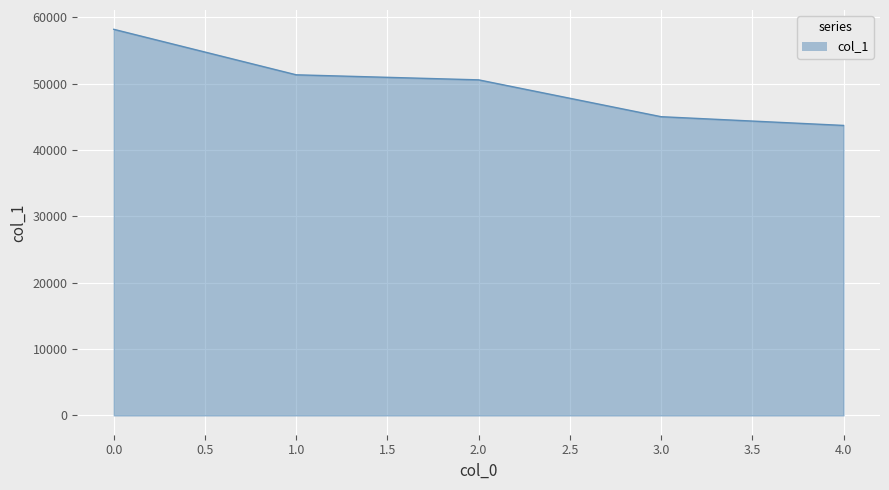

True or false: there are more than 2 points higher than both neighbors.

False